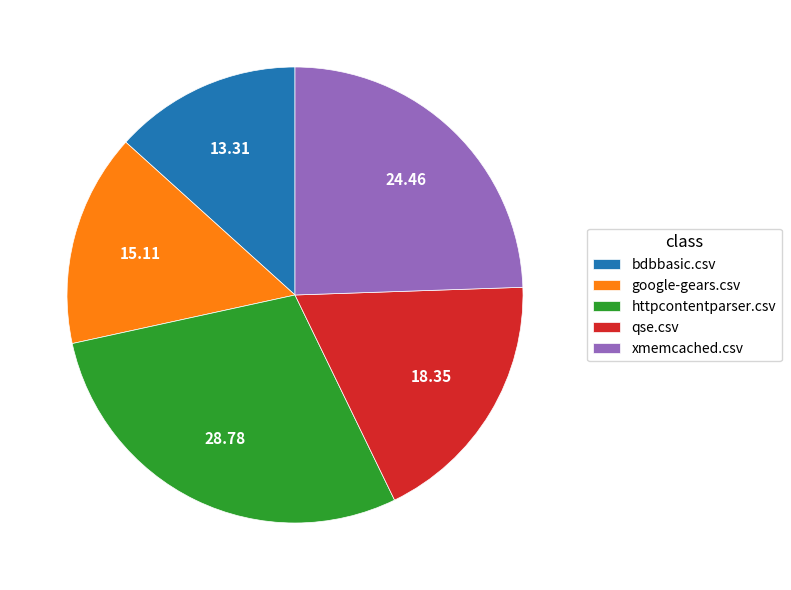

True or false: bdbbasic.csv accounts for 13% of the total.

True